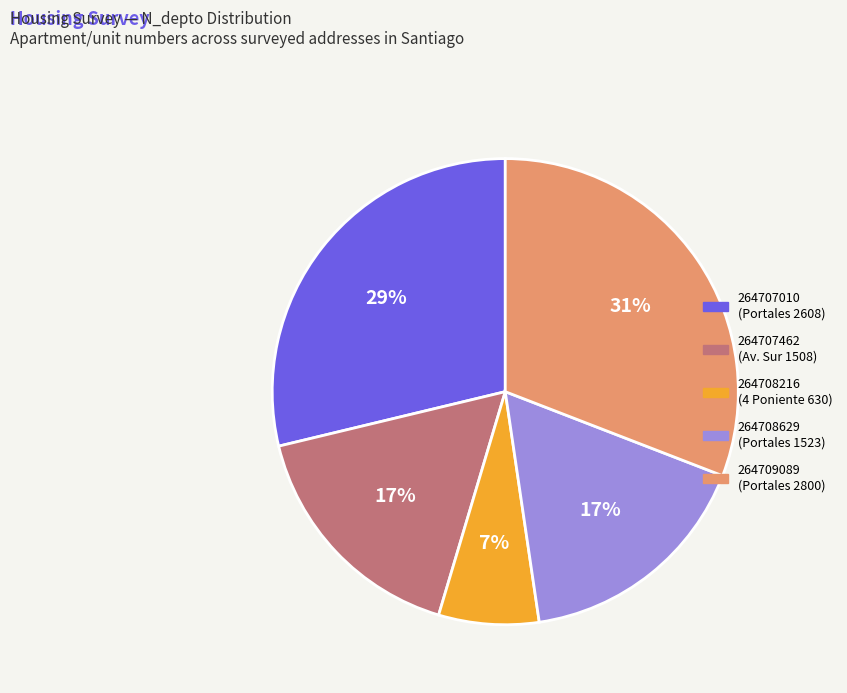

To the nearest percent, what is the average slice percentage?

20%